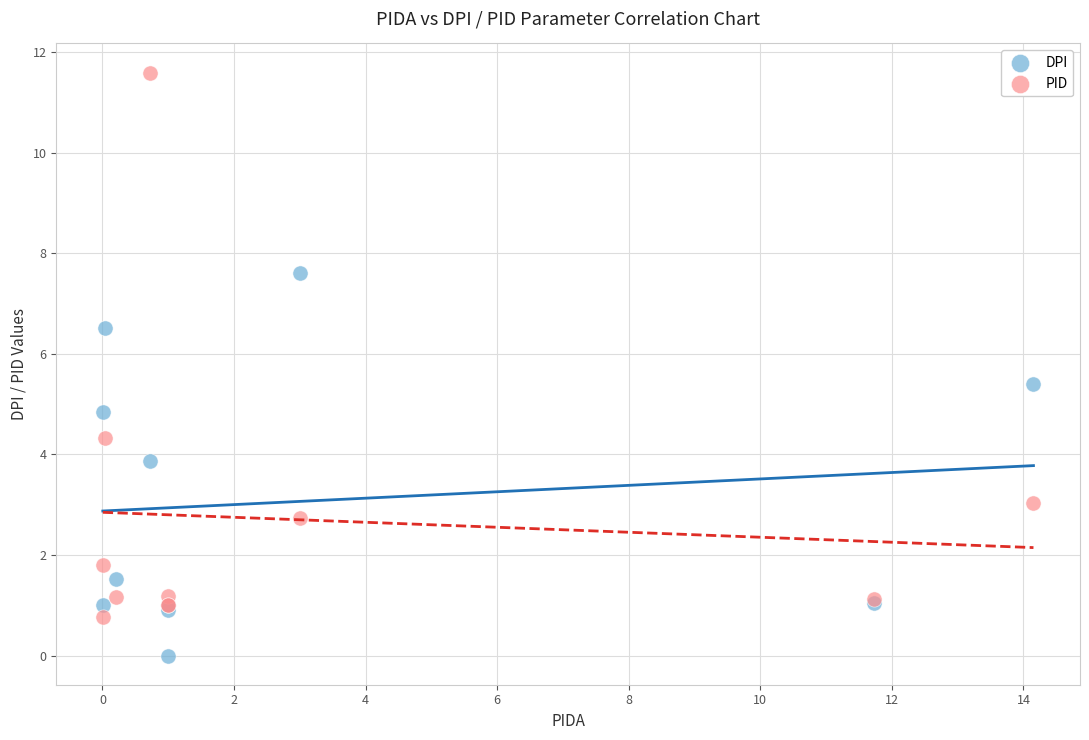

Which series has the widest spread of Y values?

PID